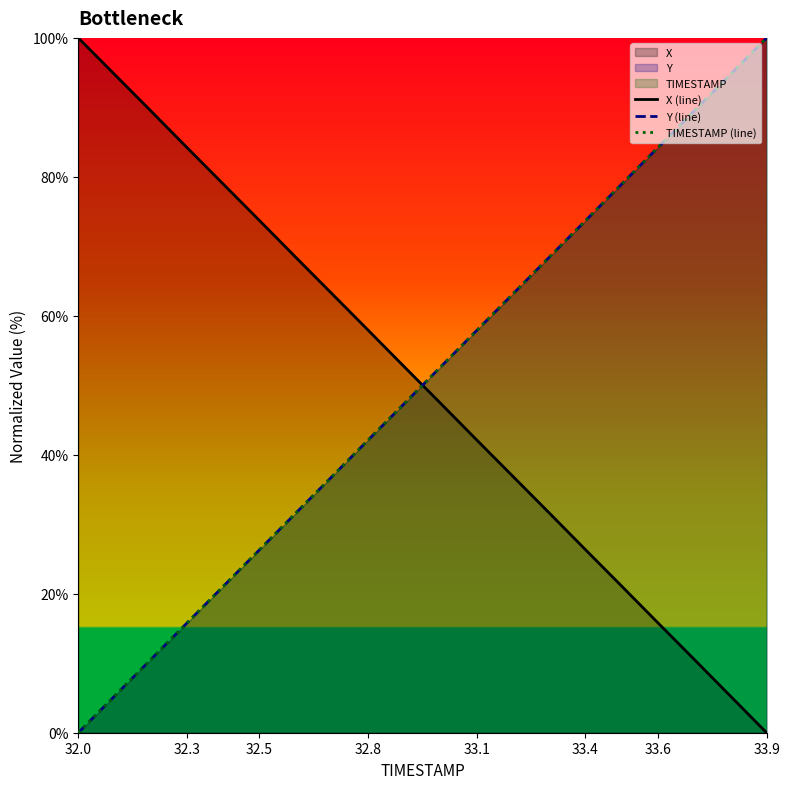

The X (line) series shows 80.6 at 32.8. True or false?

False